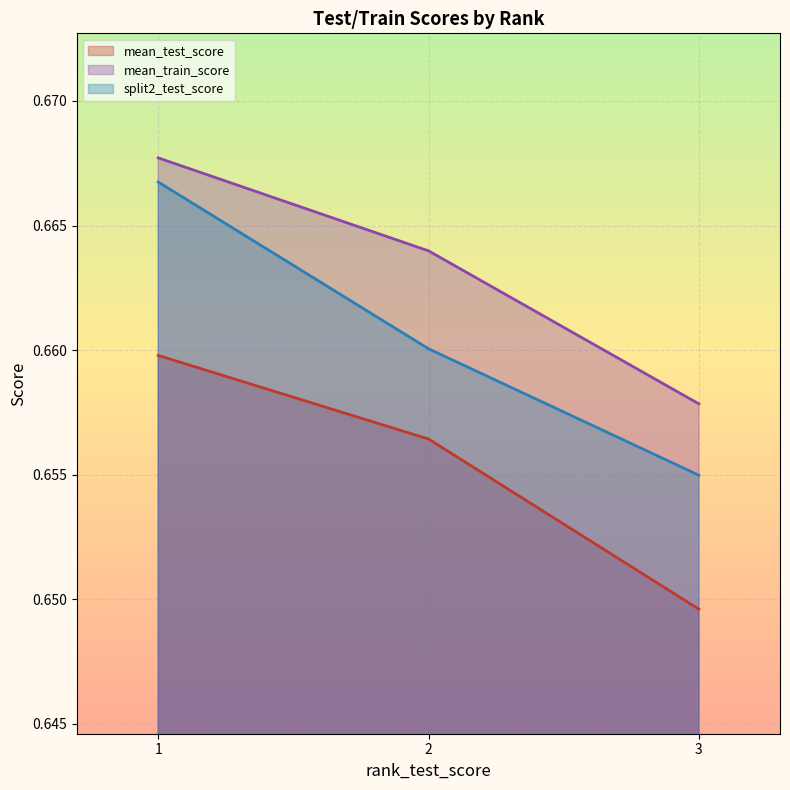

Rank the series at 3 from lowest to highest value.

mean_test_score, split2_test_score, mean_train_score